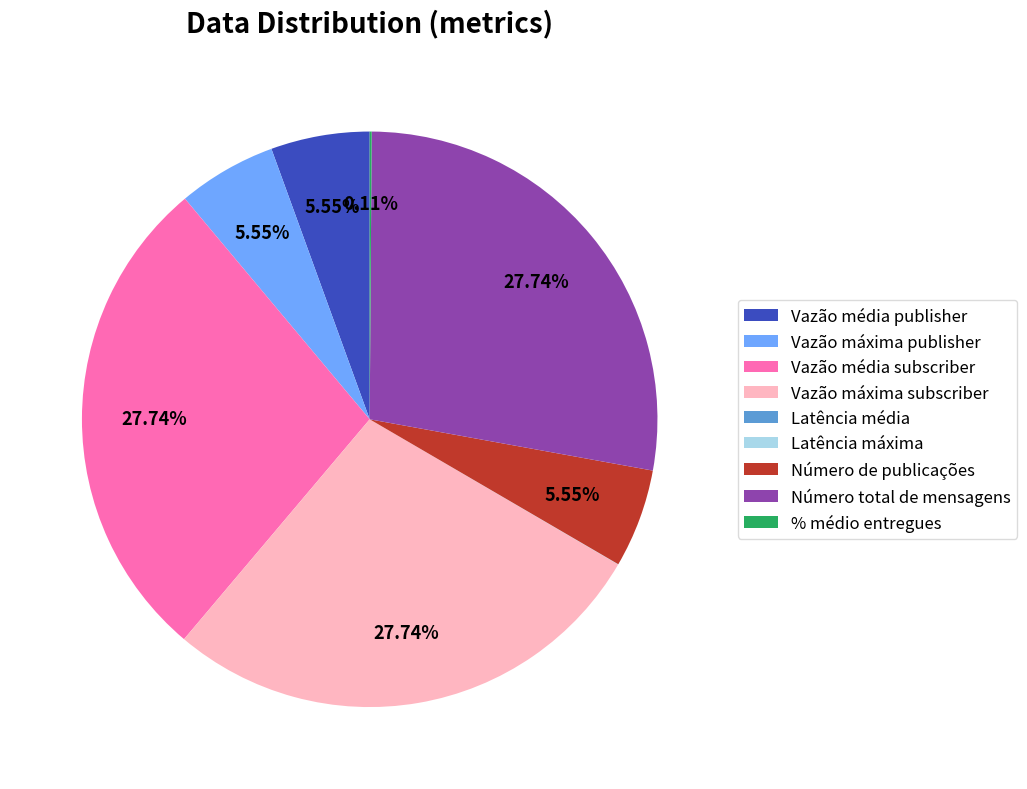

Is there any slice that represents more than half of the pie?

No